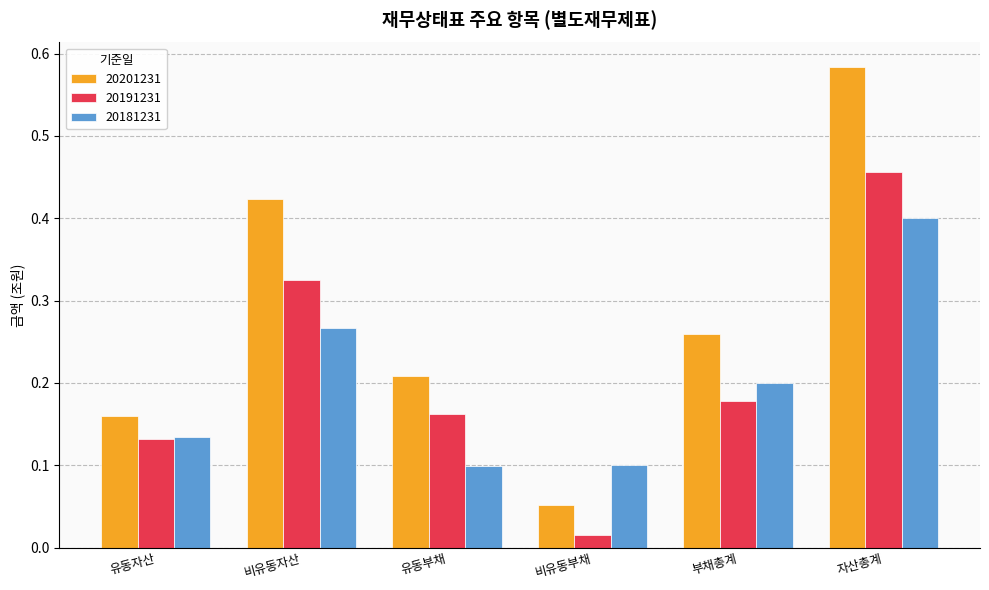

Between 유동자산 and 비유동자산, which series saw the biggest shift?

20201231